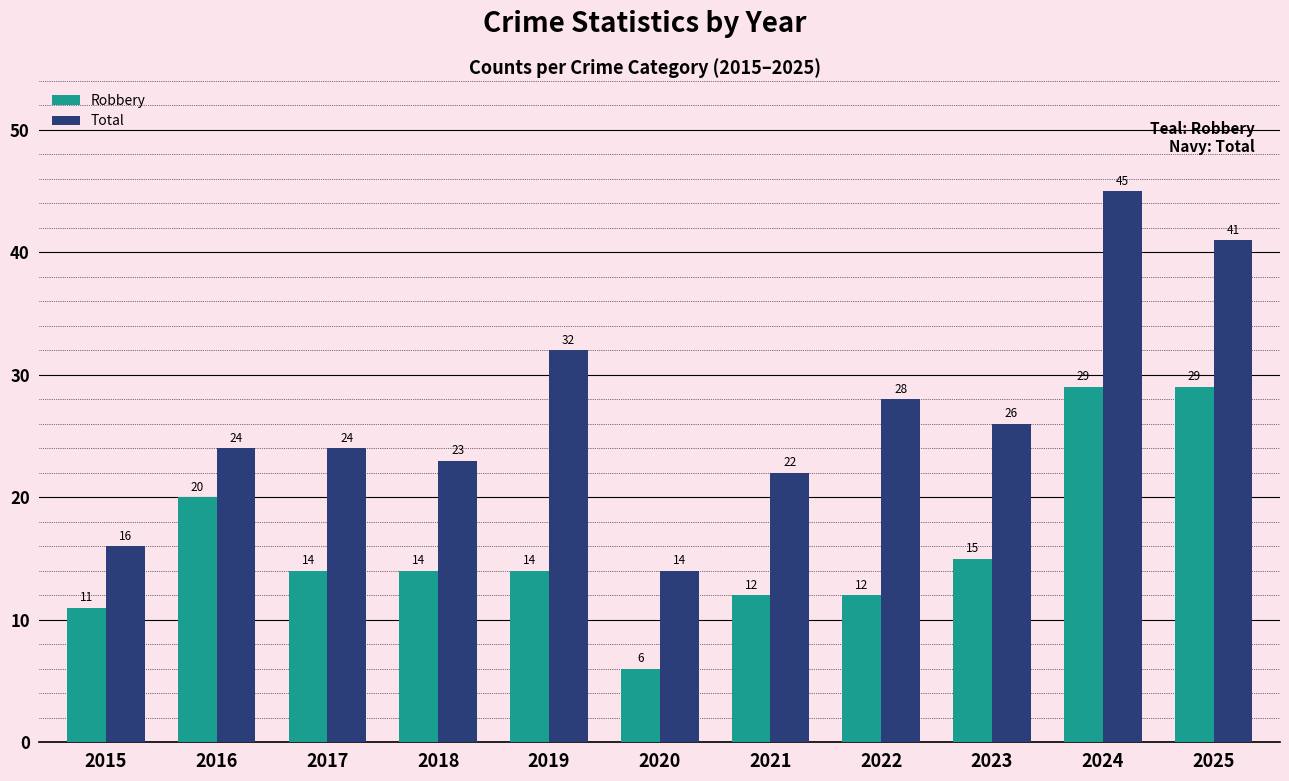

List the series in order of their peak value, highest first.

Total, Robbery